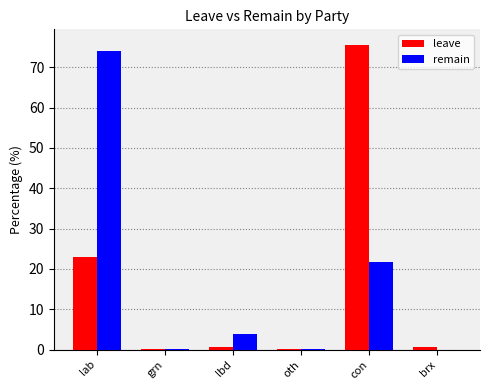

The value of leave at oth is 0.0. True or false?

True